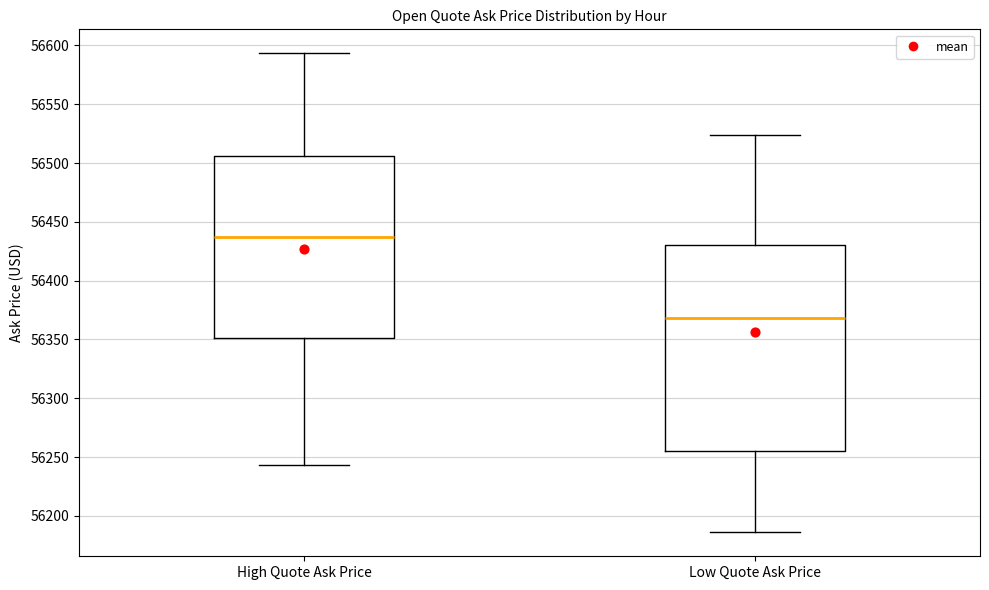

Reading left to right, read every box against the y-axis: the position of its median line, the range the box covers, and the ends of its whiskers. The values are not printed on the chart, so give them approximately, as read against the axis.

High Quote Ask Price: median 56435, box 56350 to 56505, whiskers 56245 to 56595
Low Quote Ask Price: median 56370, box 56255 to 56430, whiskers 56185 to 56525